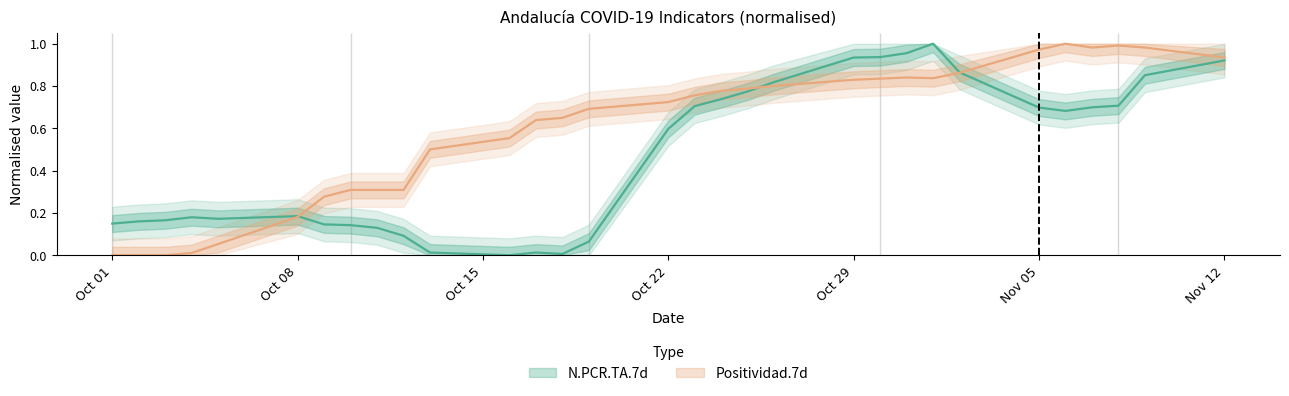

At which category is the sum across all series the highest?

Nov 12